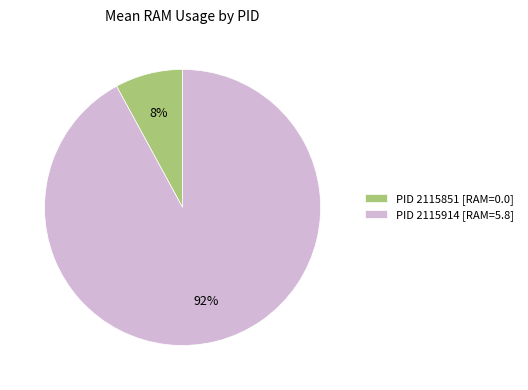

How many slices are in this pie chart?

2